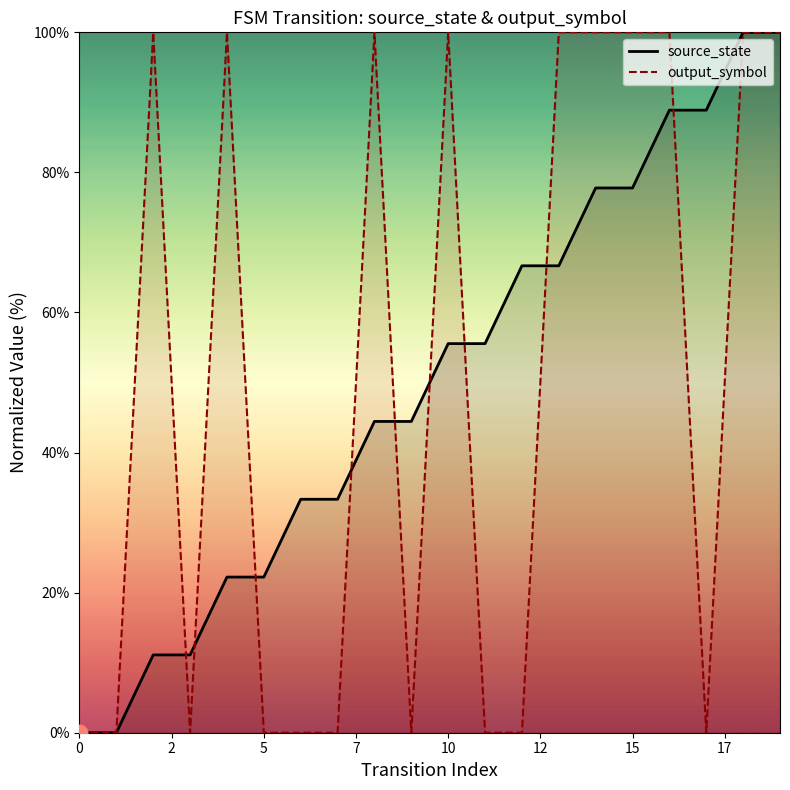

What is the spread (max minus min) of values at 8?

55.6